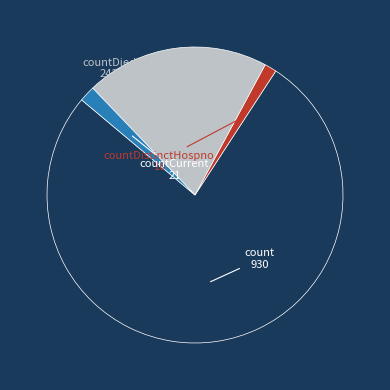

Is there any slice that represents more than half of the pie?

Yes